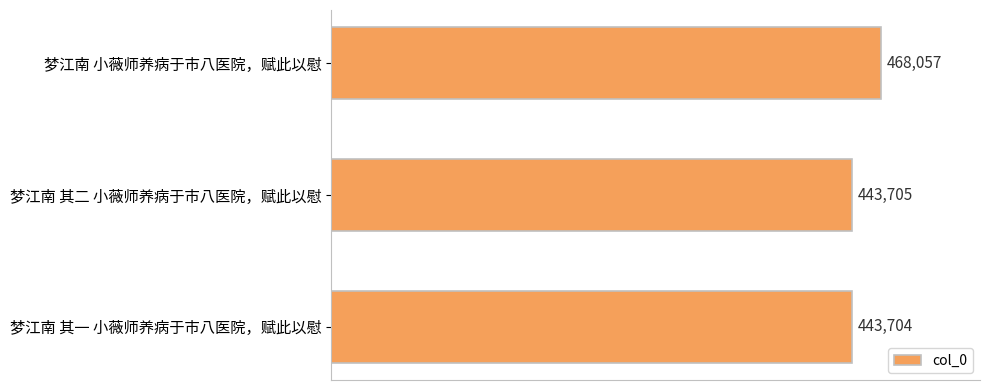

How many bars are there in total?

3